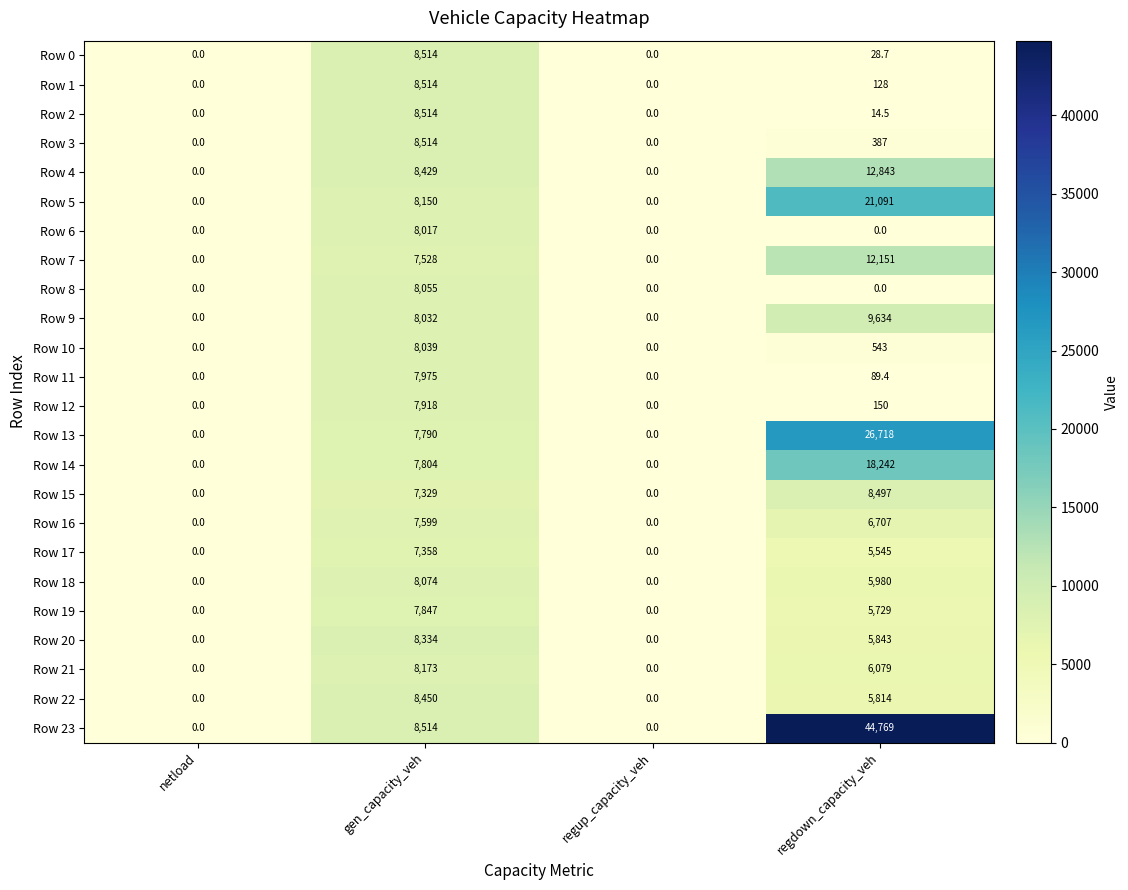

Which series has the largest total across all categories?

Row 23